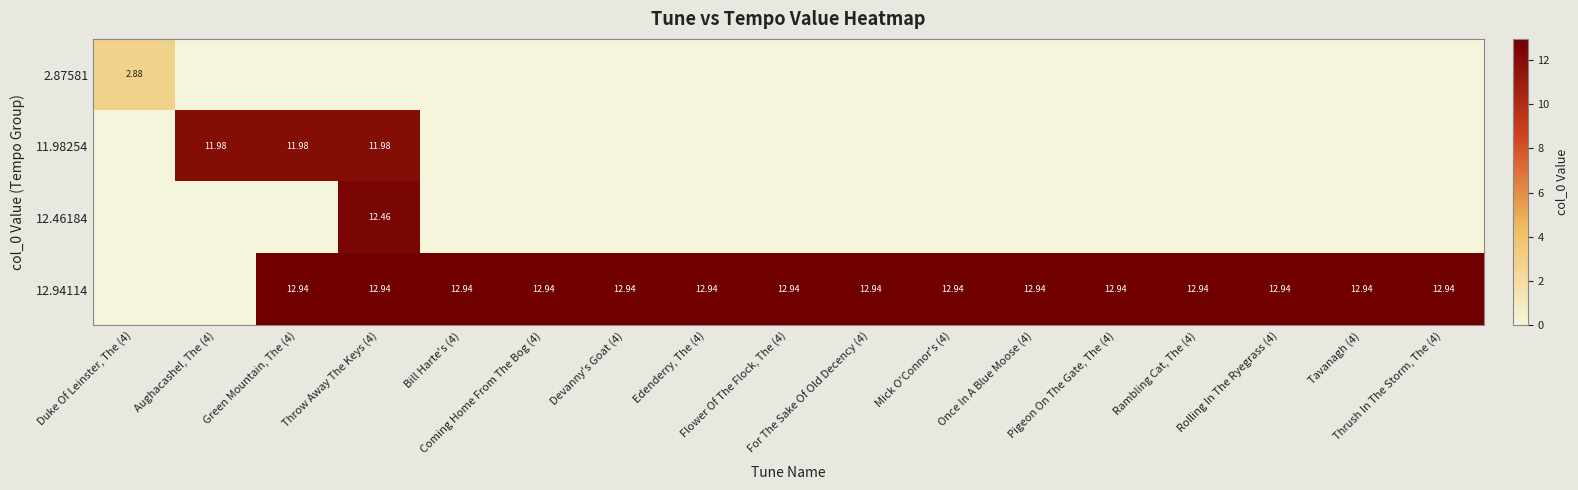

Which series changed the most between Throw Away The Keys (4) and Once In A Blue Moose (4)?

12.46184